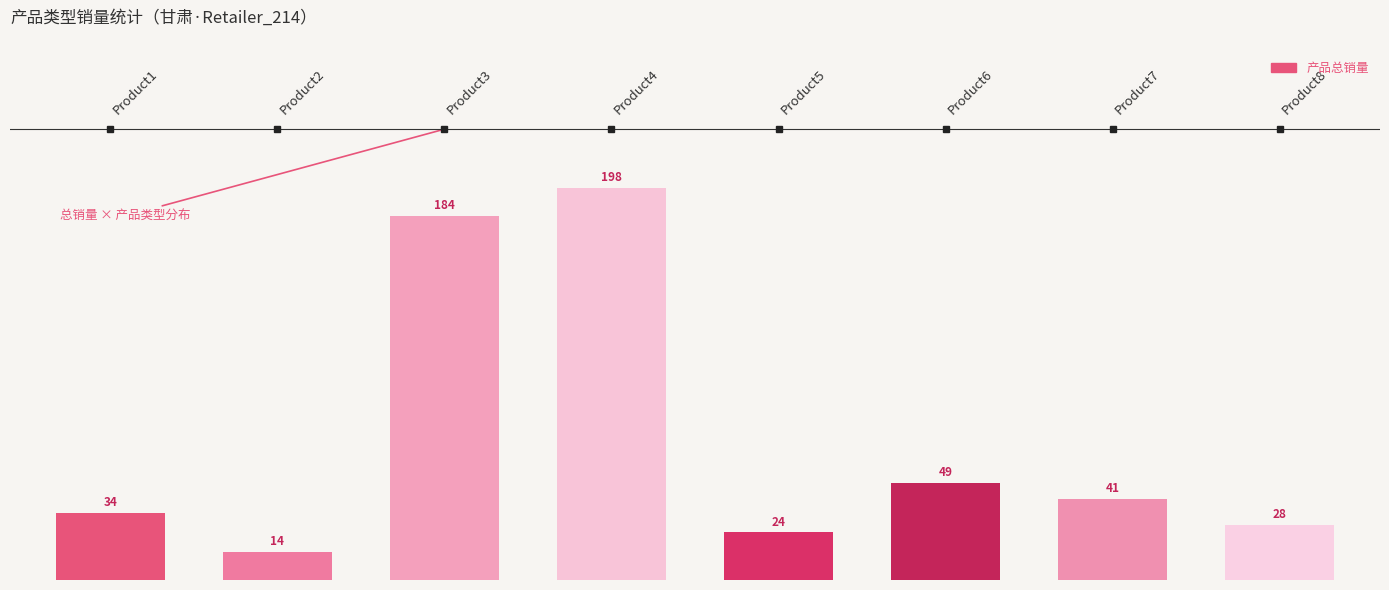

What is the difference between the maximum and minimum values?

184